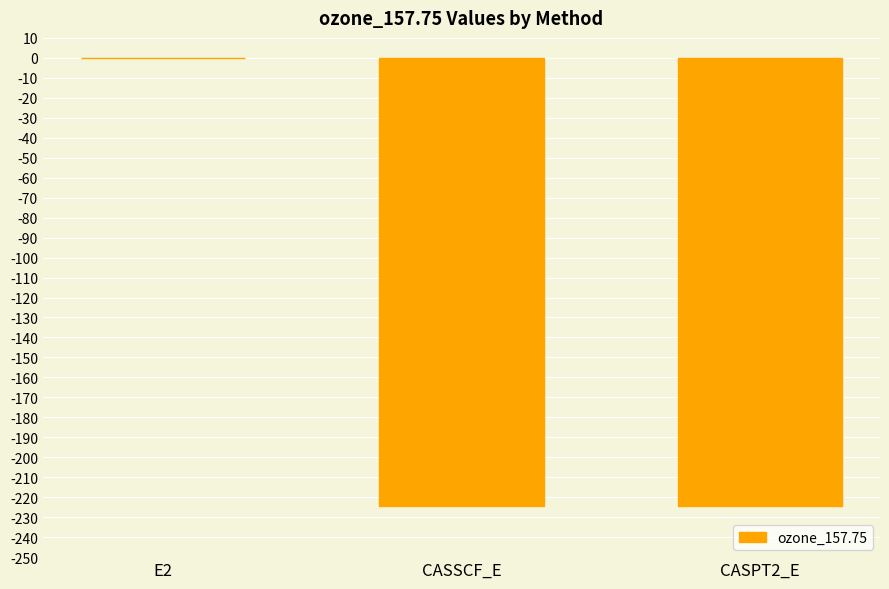

At which category does the chart reach its peak across all series?

E2